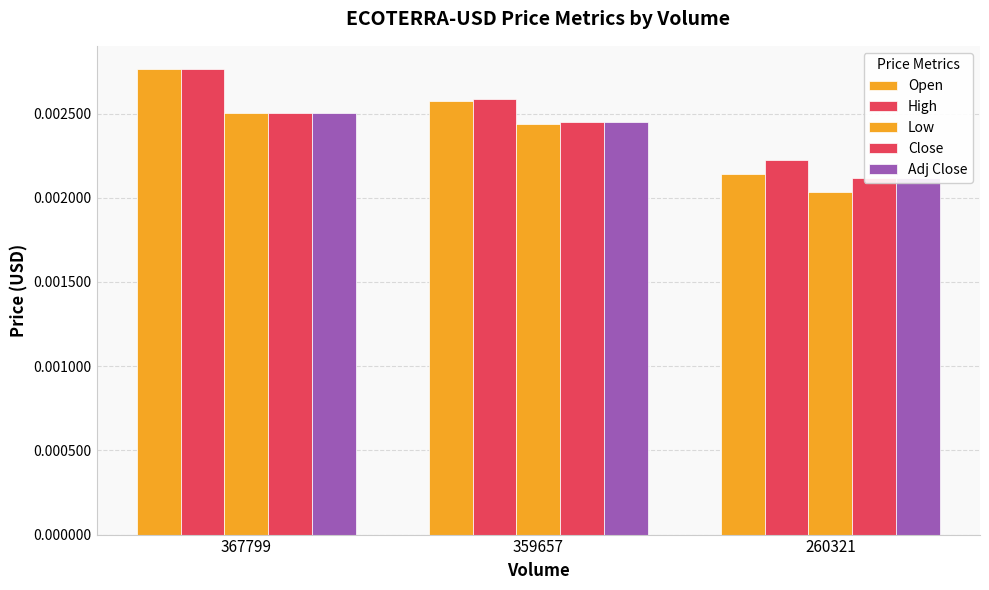

Is the value of High at 367799 greater than the value of Close at 260321?

Yes